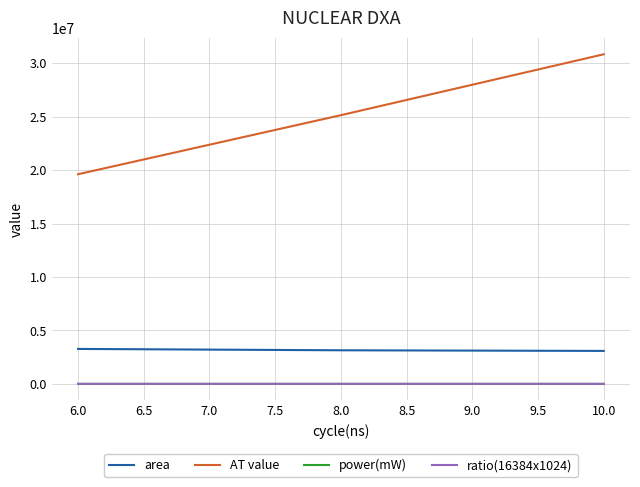

Which series has the widest spread of values?

AT value